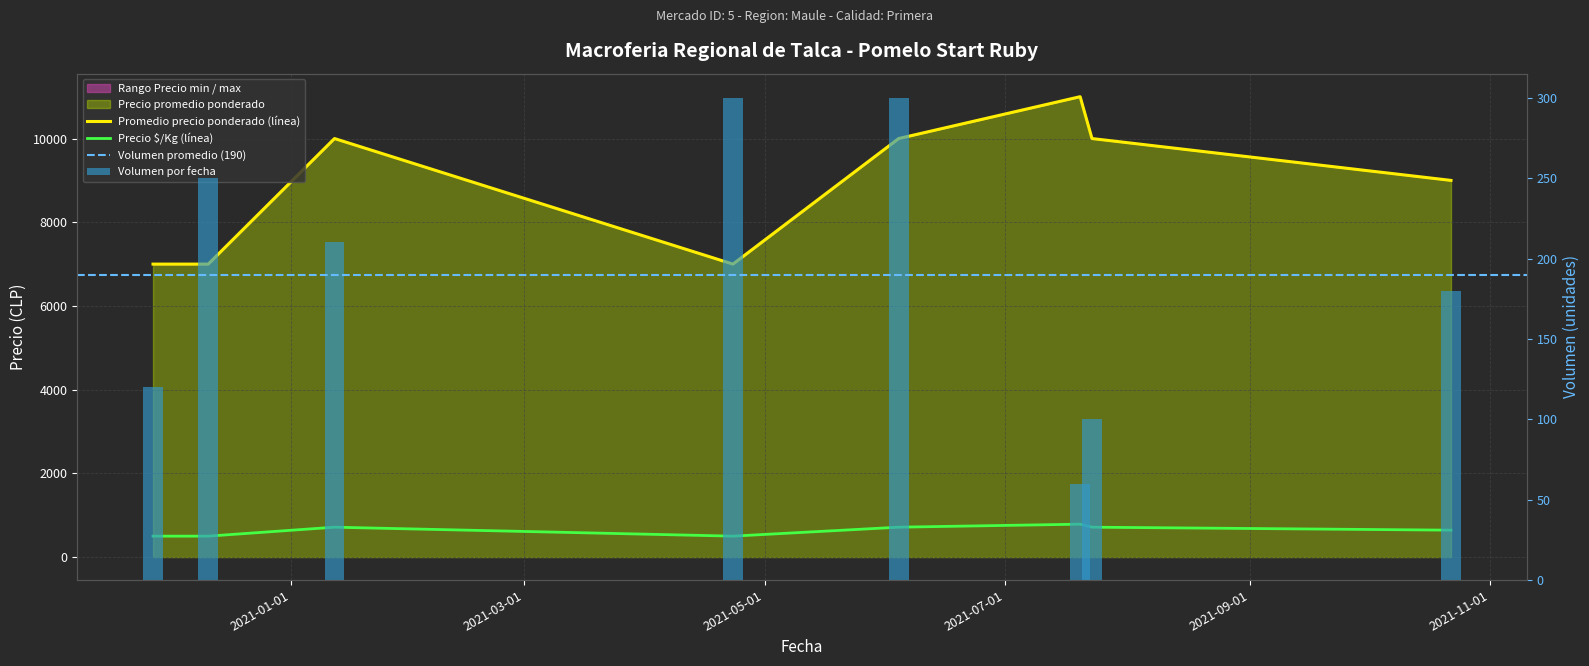

The Precio maximo series shows 714 at 2021-06-04. True or false?

True